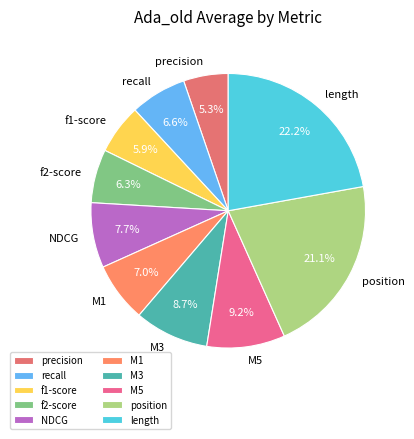

Which category has the smallest portion of the pie?

precision